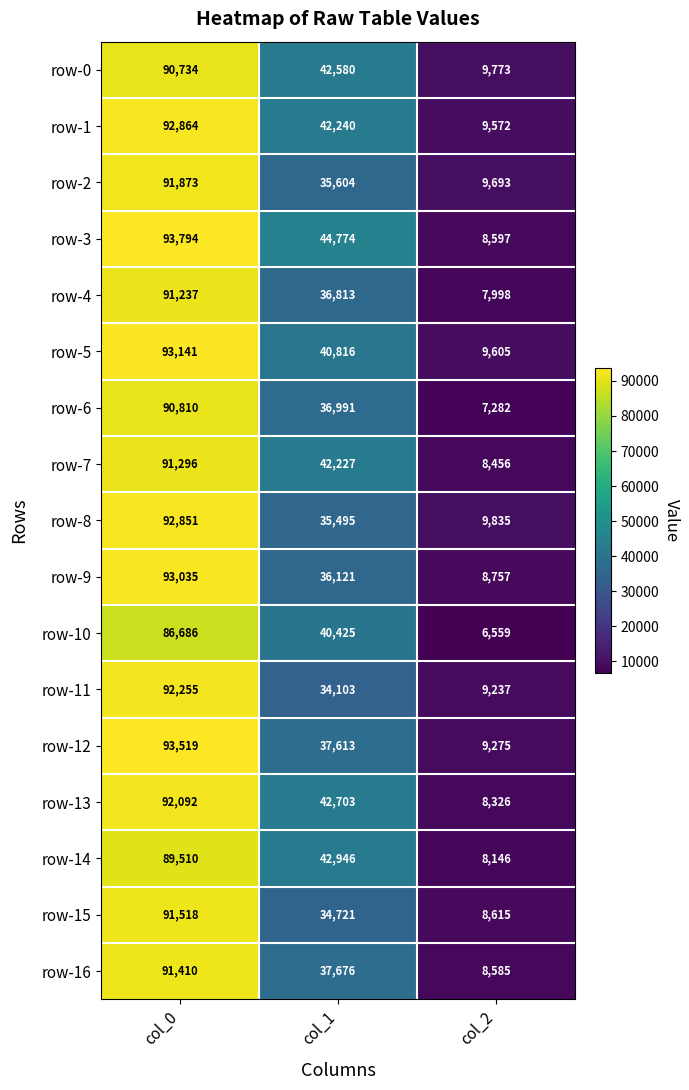

How many categories are shown in the chart?

3